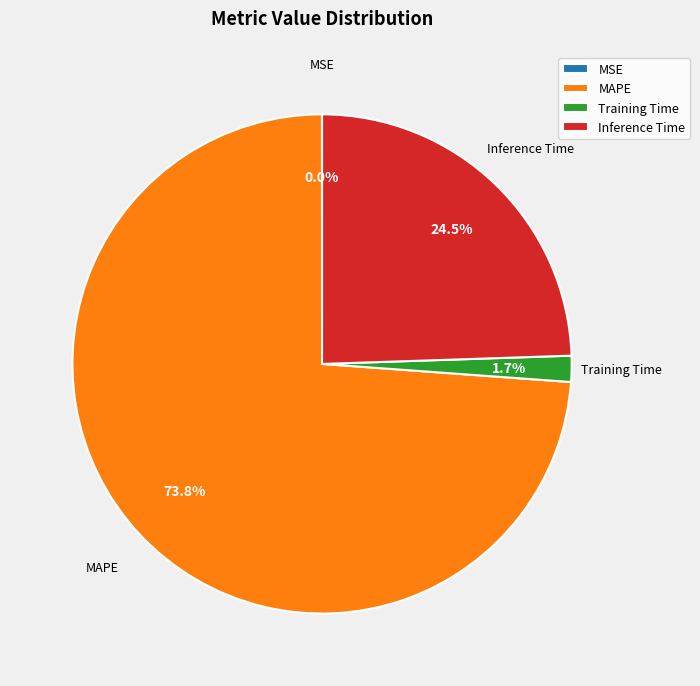

Which category accounts for the majority?

MAPE